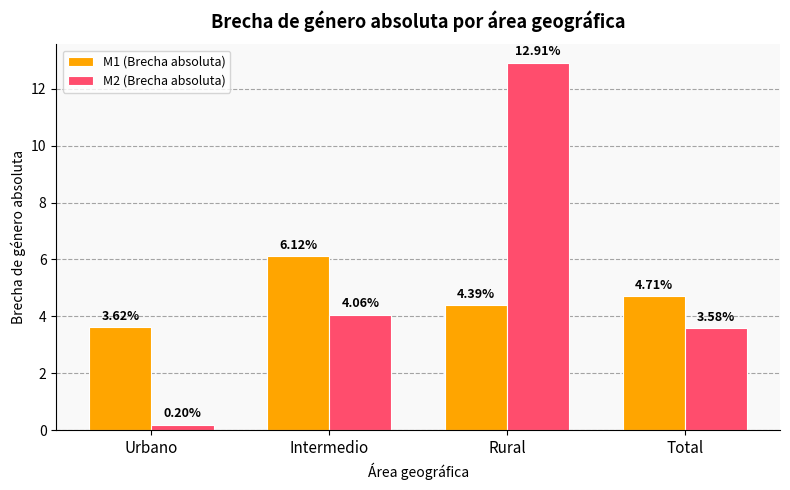

Which series has the largest range (max minus min)?

M2 (Brecha absoluta)